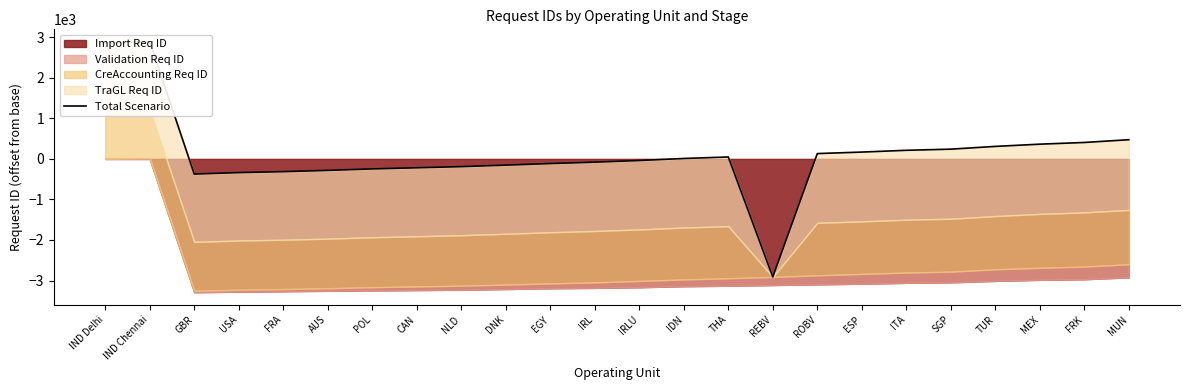

What is the label of the 4th point from the left?

USA